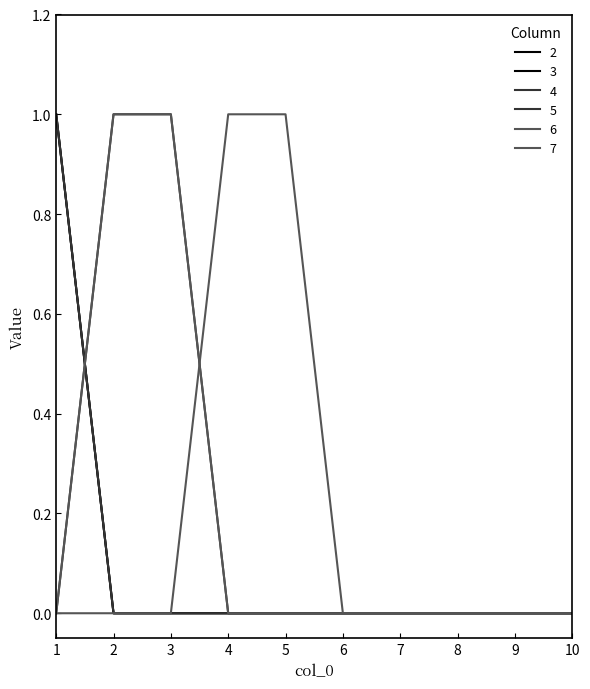

Is this an area chart (filled region under the line)?

No